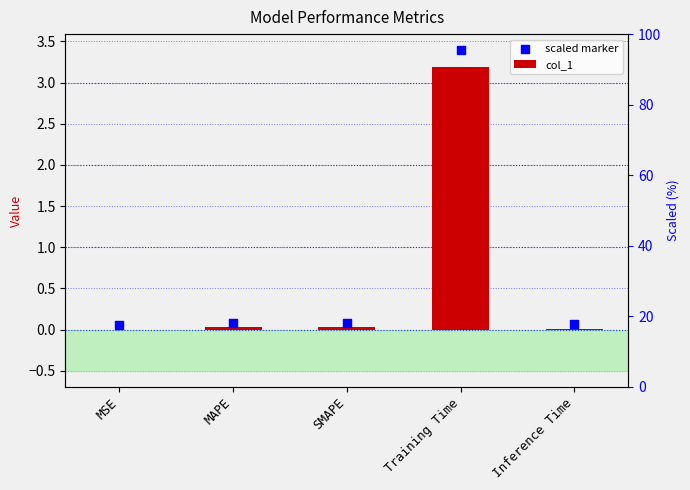

Which series contains the lowest Y value?

col_1